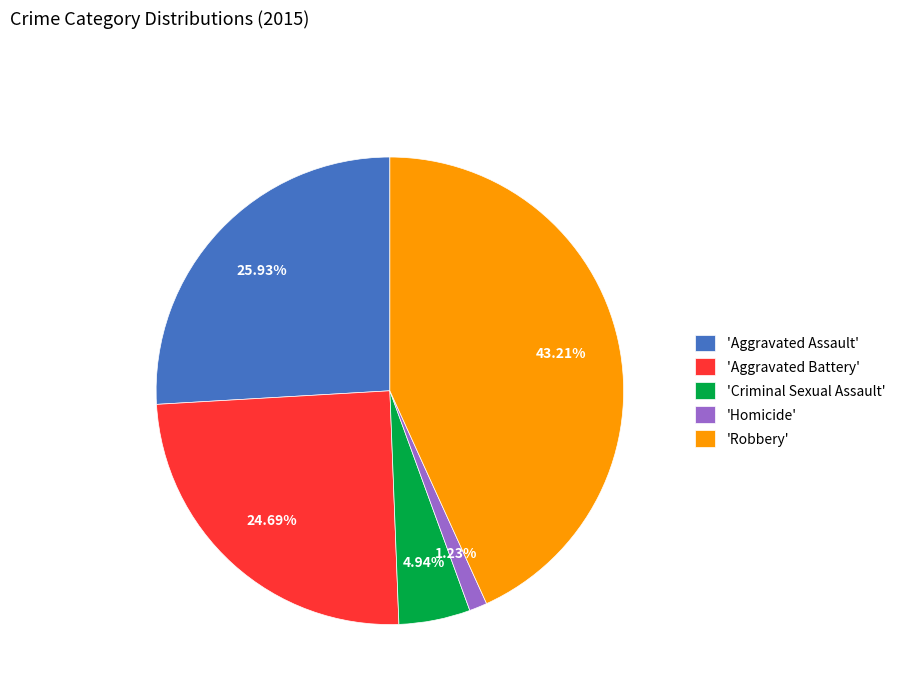

Does 'Robbery' account for over 50% of the chart?

No